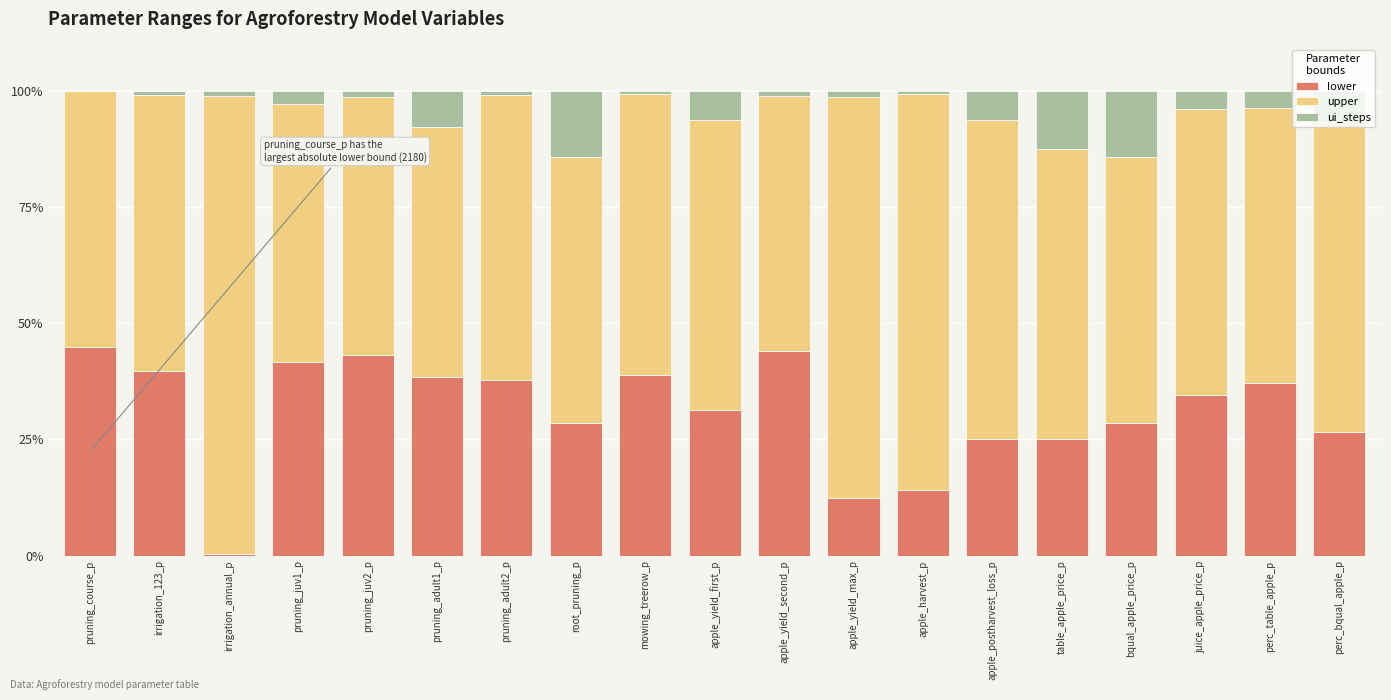

The lower series shows 67.0 at pruning_course_p. True or false?

False